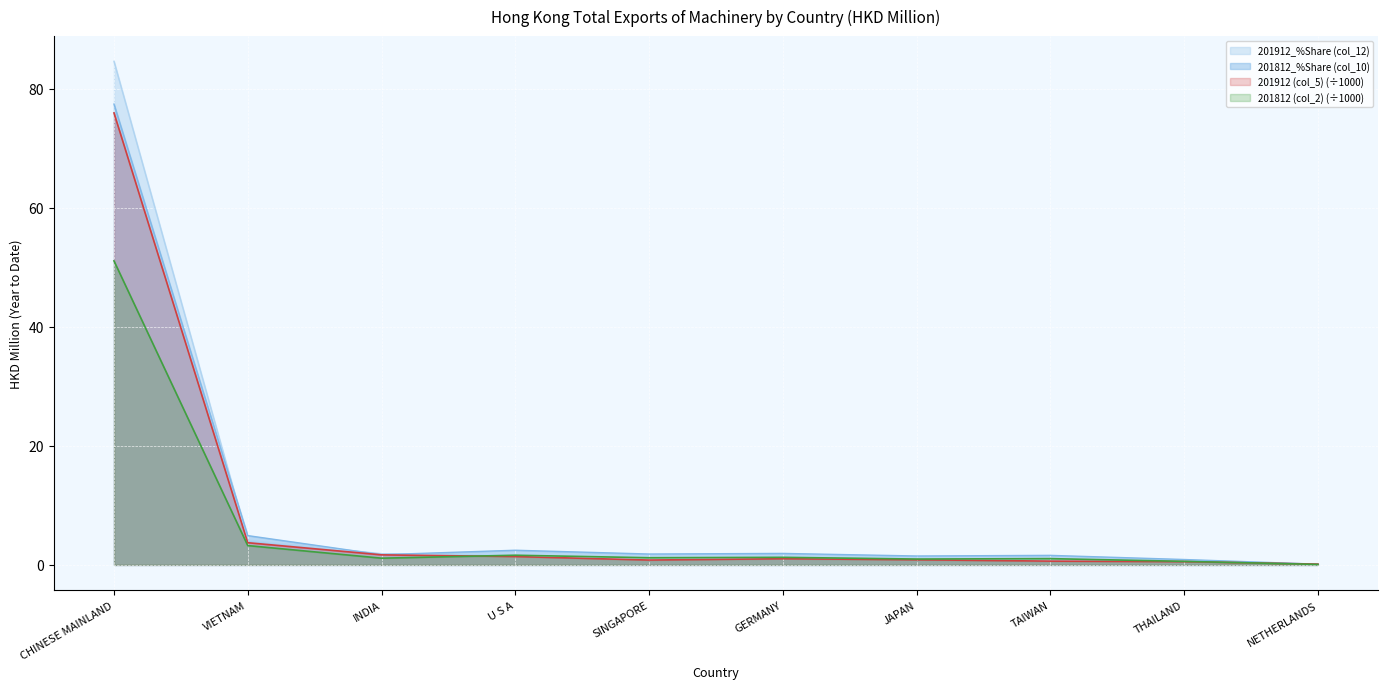

Where is 201812_%Share (col_10) nearest to the value 38?

VIETNAM